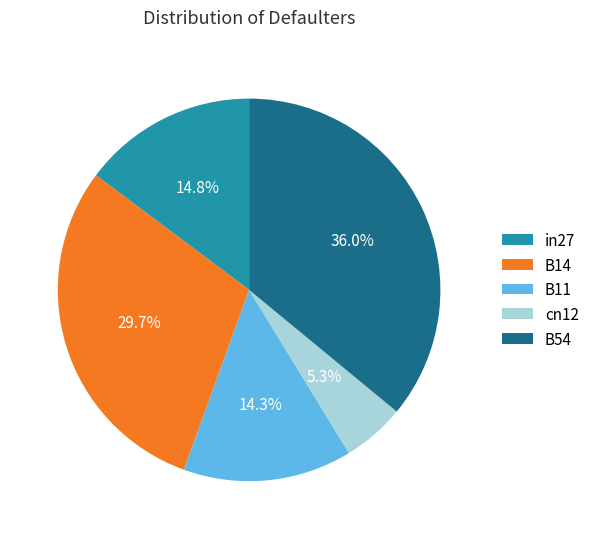

Is the sum of B14 and B11 greater than half?

No